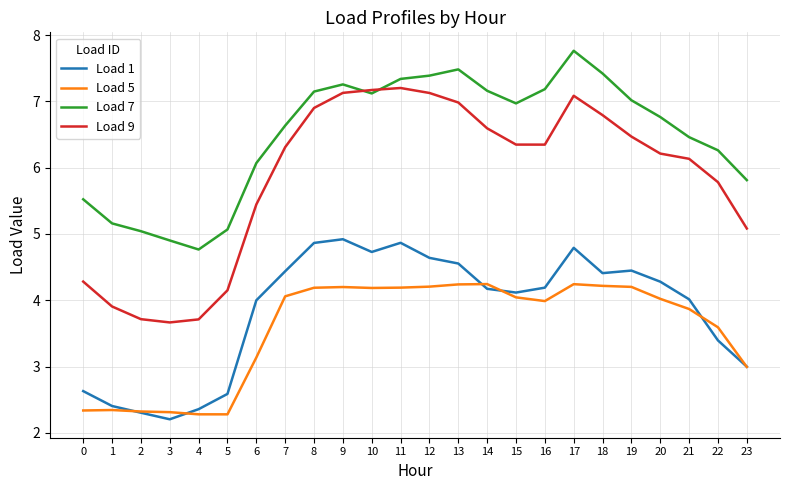

At which label is Load 1 closest to 3?

23